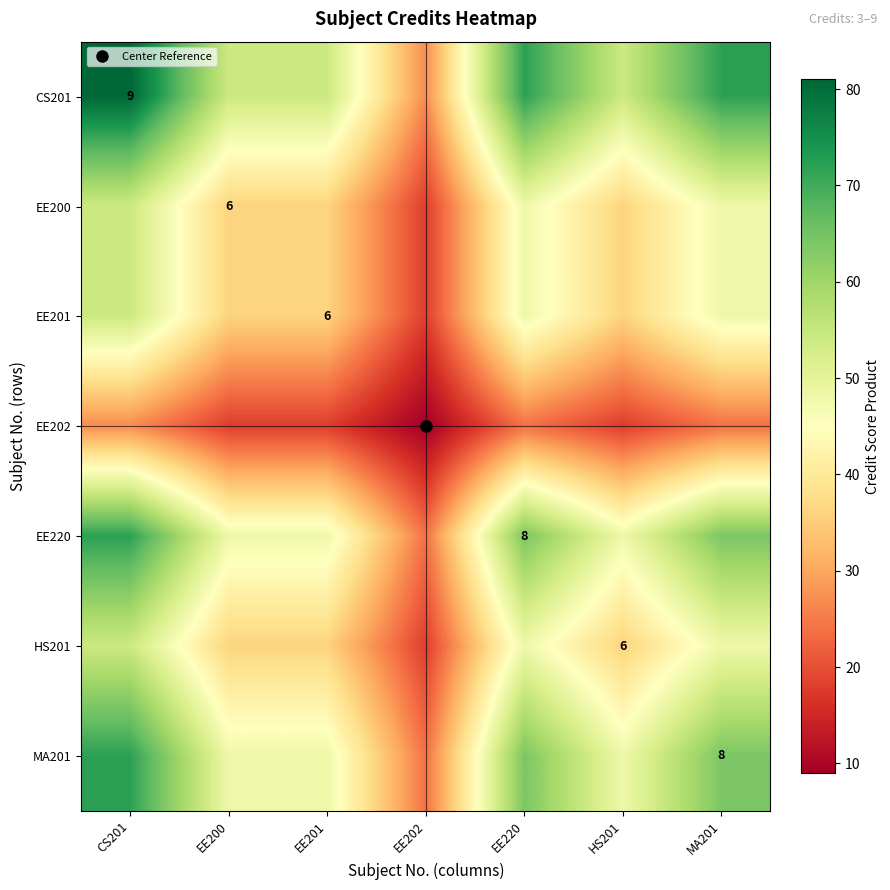

Which series changed the most between CS201 and MA201?

CS201